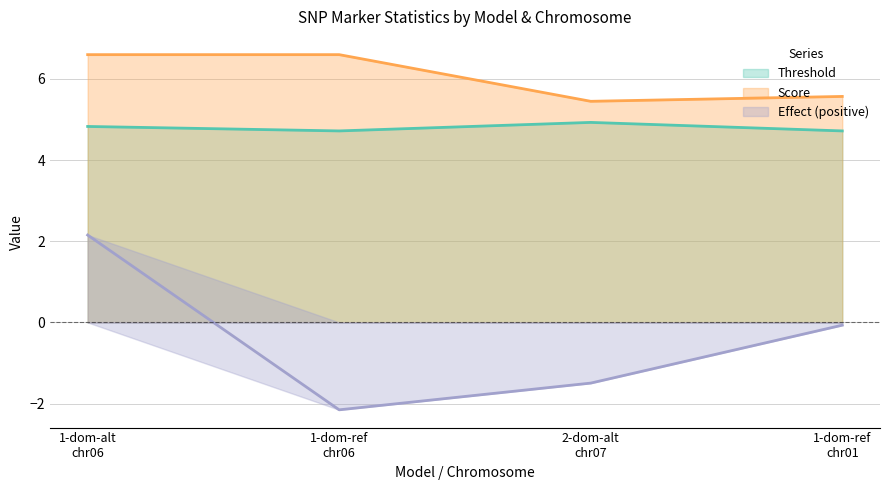

What is the label of the 1st point from the right?

1-dom-ref
chr01